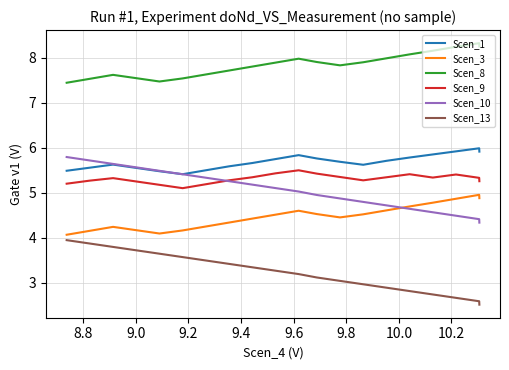

List the series in order of their peak value, highest first.

Scen_8, Scen_1, Scen_10, Scen_9, Scen_3, Scen_13